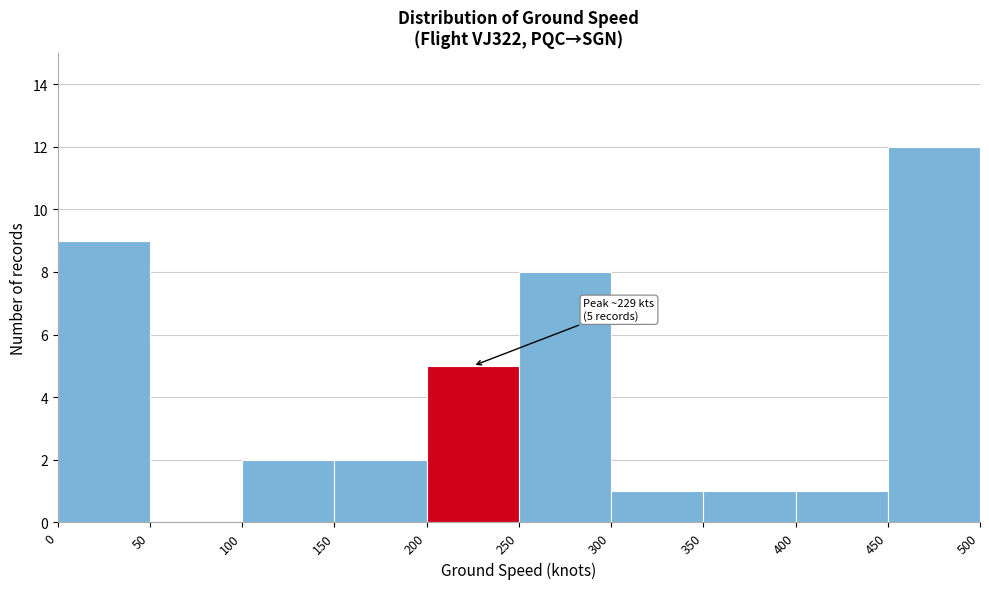

Over which range of the x-axis is the bar tallest?

450 to 500